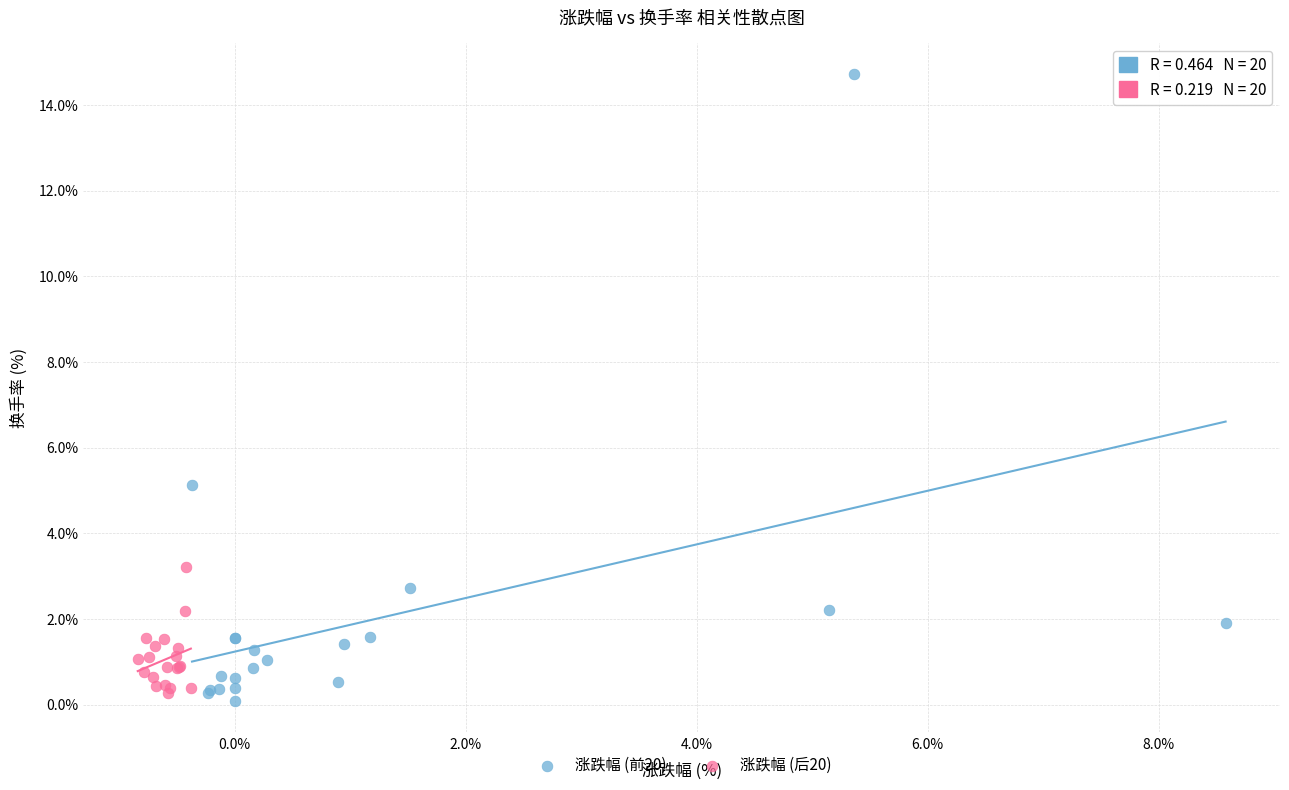

What are all the series names shown in the legend?

涨跌幅 (前20), 涨跌幅 (后20)